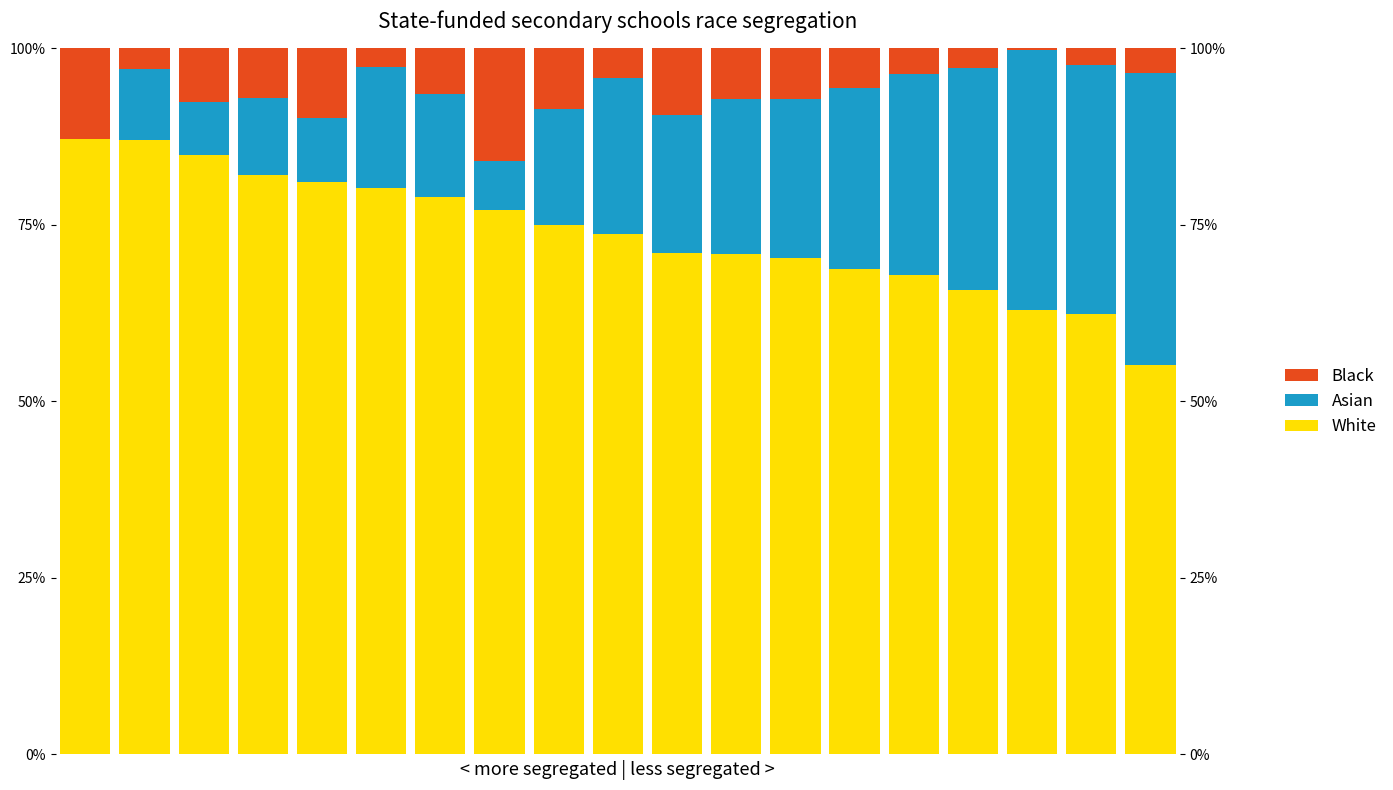

Is the value of Black at 5 greater than the value of White at 4?

No